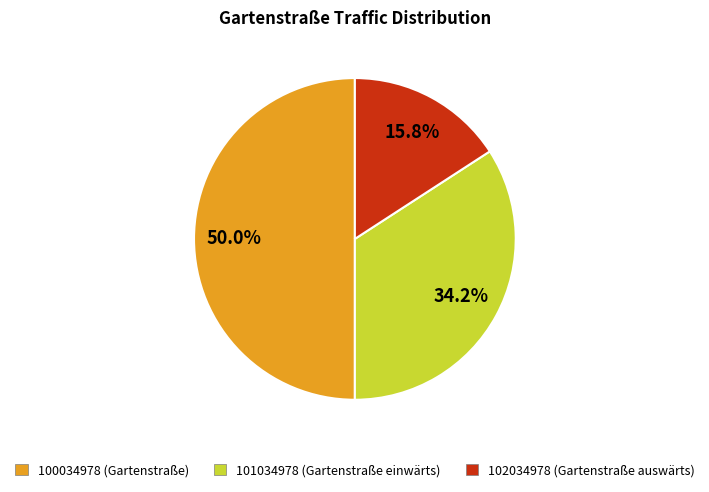

To the nearest percent, what is the combined percentage of 101034978 (Gartenstraße einwärts) and 100034978 (Gartenstraße)?

84%